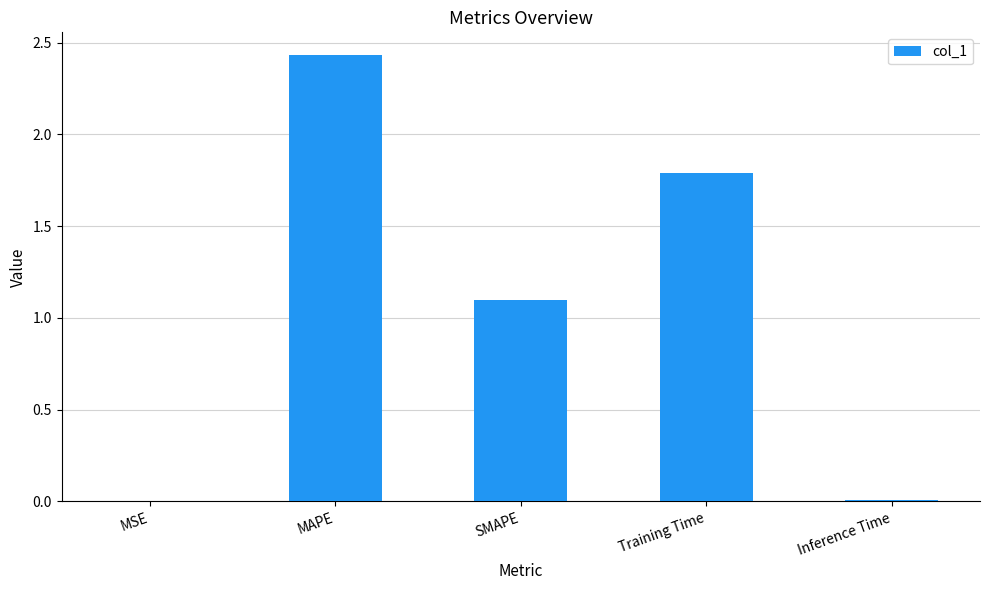

Between MSE and SMAPE, which is larger?

SMAPE